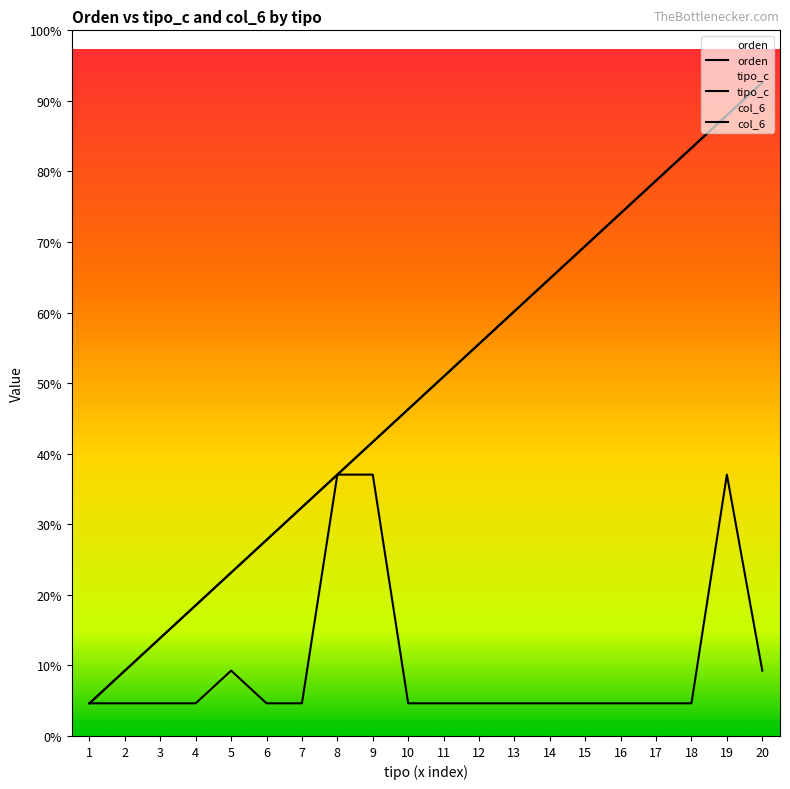

What is the highest value of the tipo_c series?

8